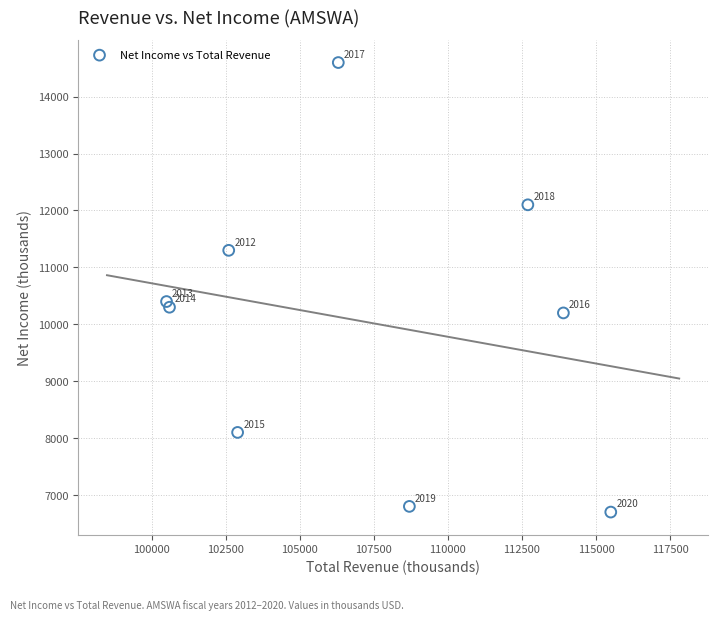

What is the average X value?

107078